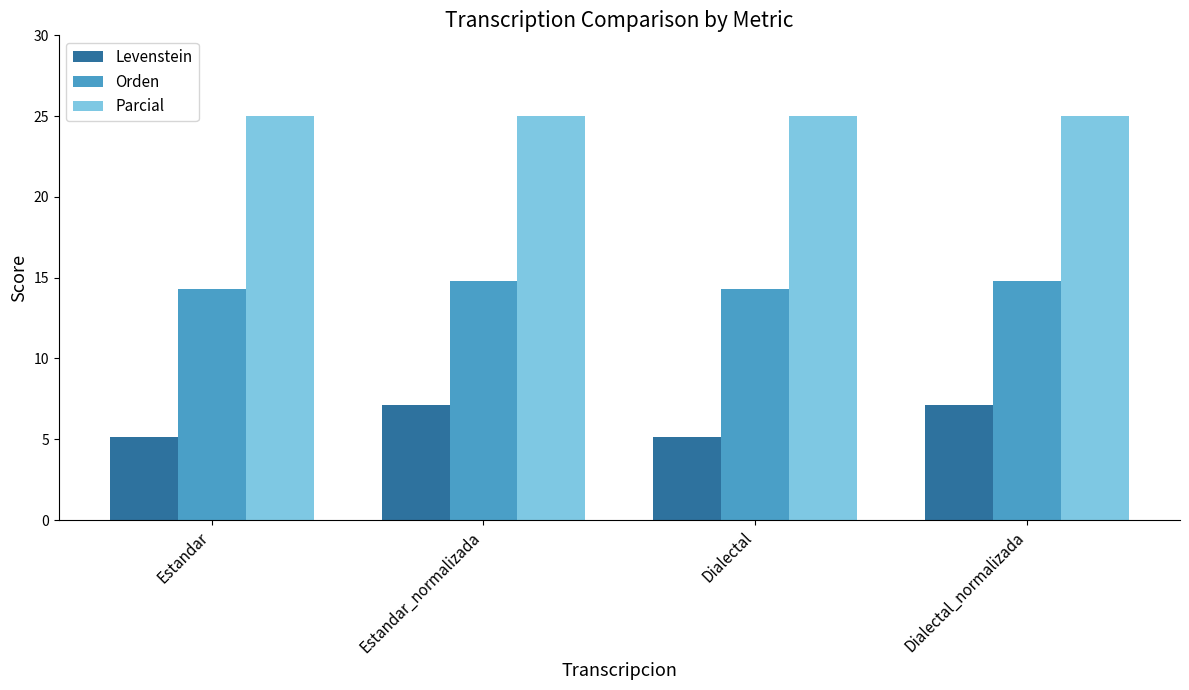

What is the sum of the Orden values at Estandar and Dialectal?

28.6